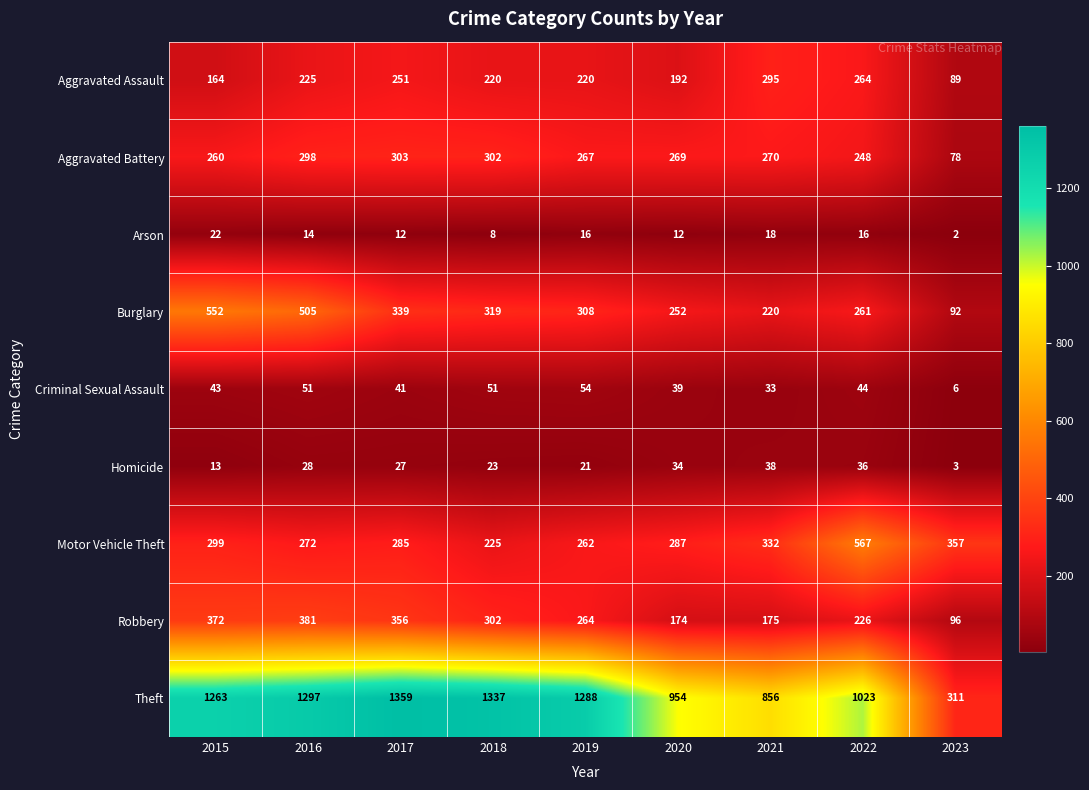

What is the spread (max minus min) of values at 2021?

838